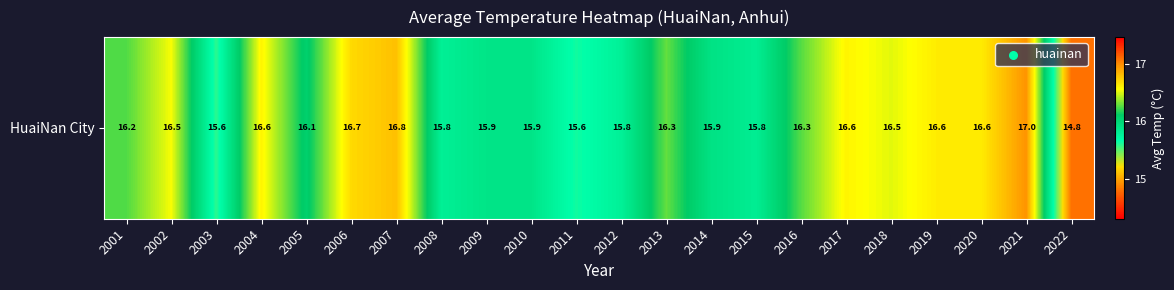

Rank the categories by value from lowest to highest.

2022, 2003, 2011, 2012, 2008, 2015, 2010, 2009, 2014, 2005, 2001, 2016, 2013, 2018, 2002, 2004, 2017, 2019, 2020, 2006, 2007, 2021